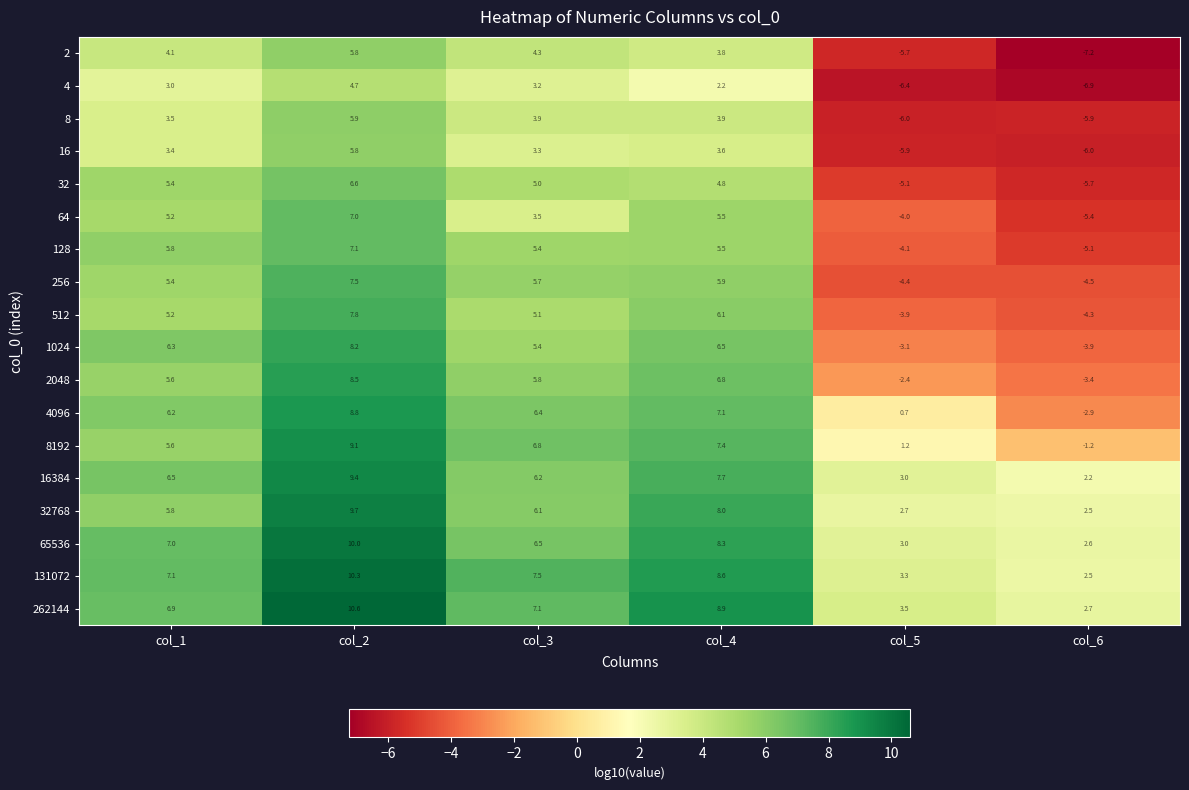

What is the average value of the 16384 series?

5.8